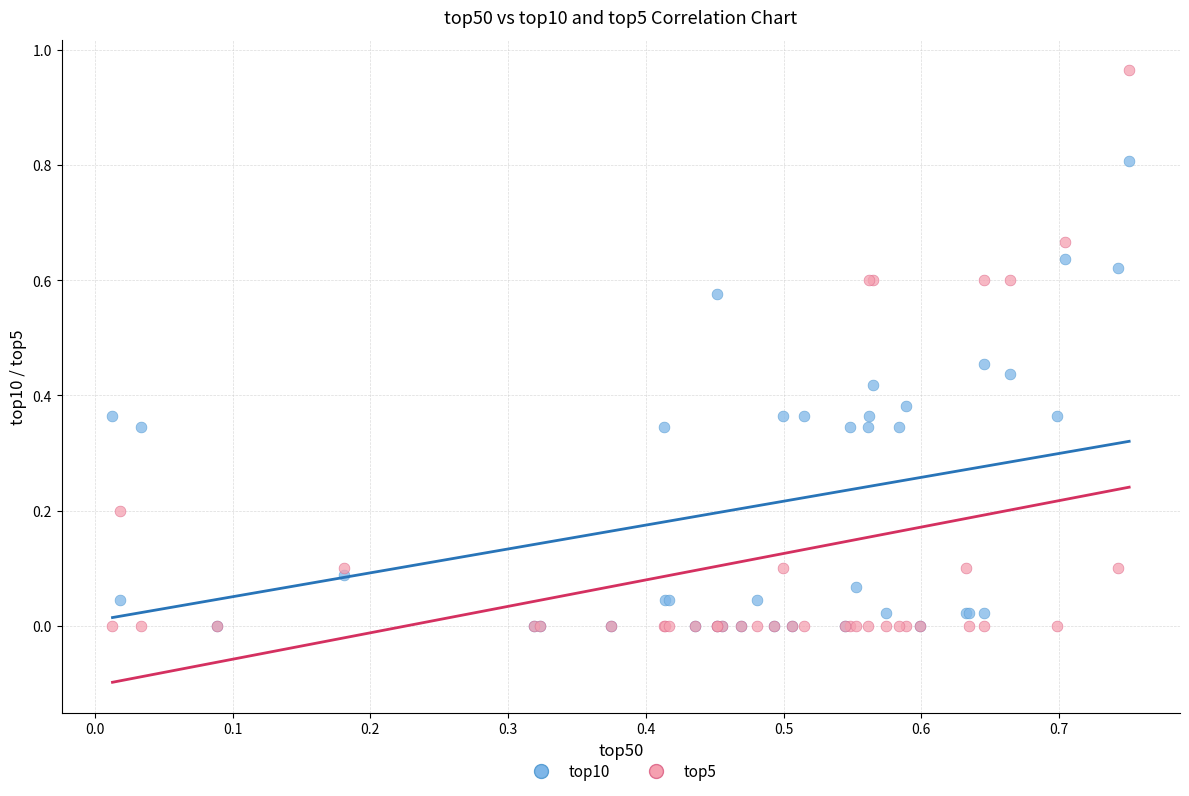

Which series has the widest spread of Y values?

top5